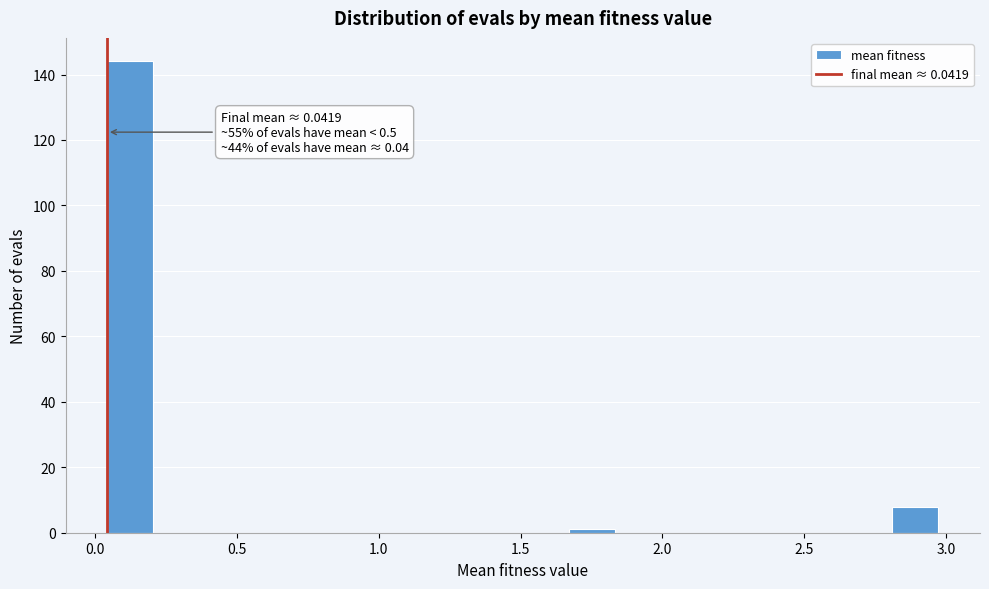

Read against the x-axis, roughly where is the centre of the tallest bar?

0.10